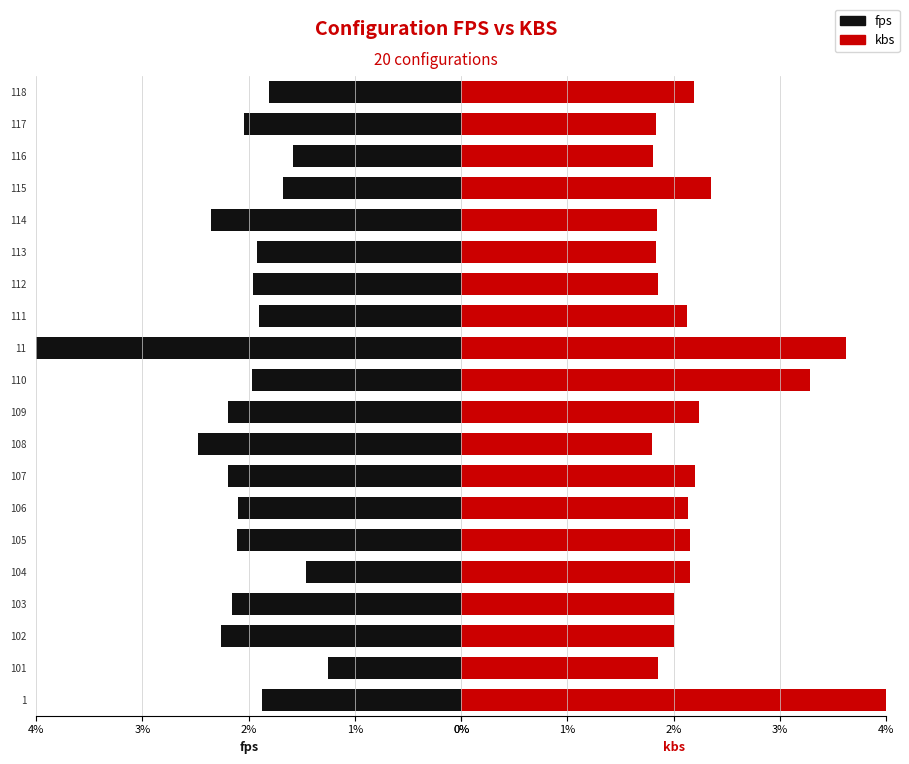

Is it true that fps equals 2.1 at 104?

False